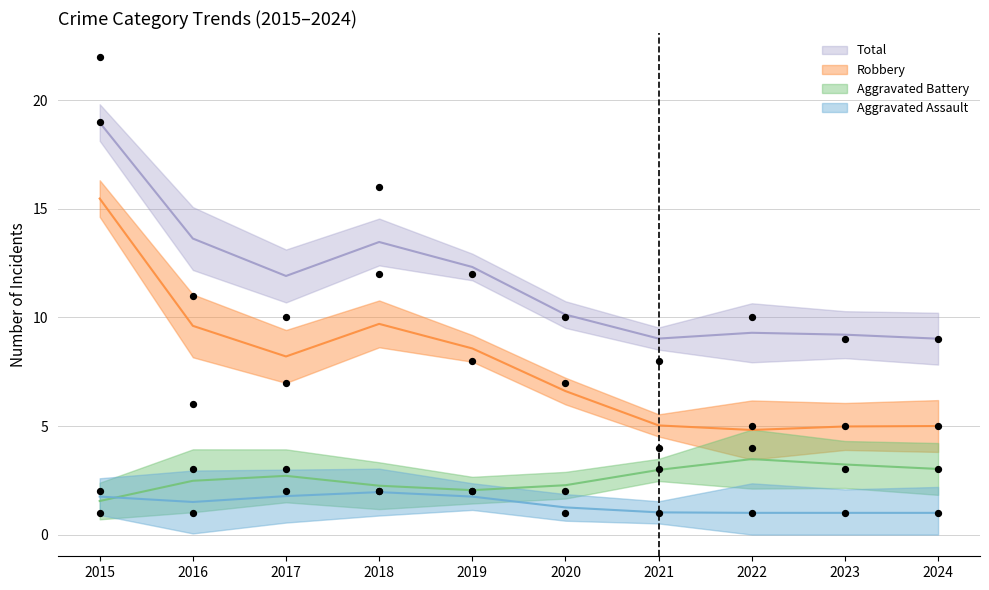

At which category is the sum across all series the highest?

2015